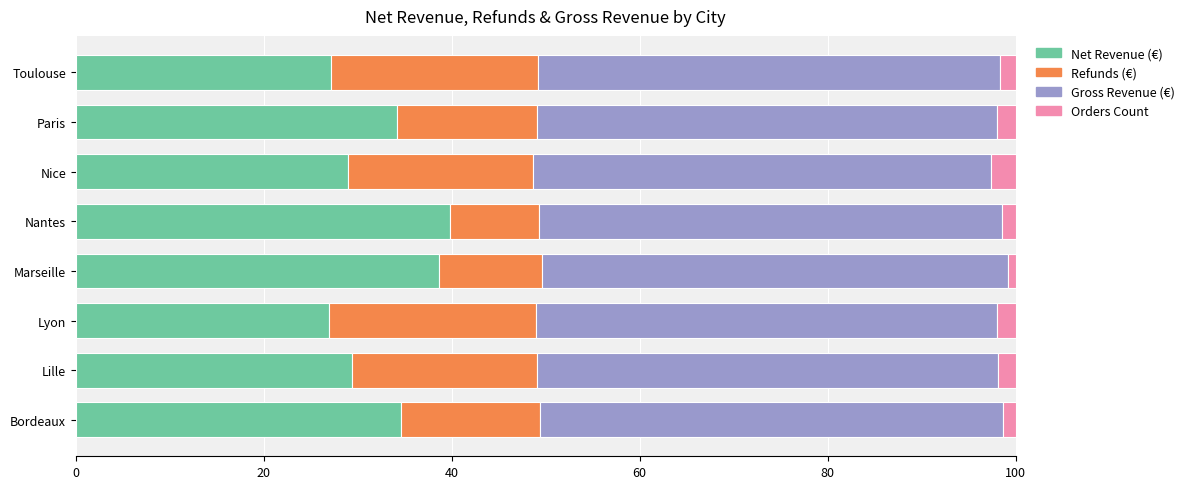

Is it true that Net Revenue (€) equals 34.6 at Bordeaux?

True